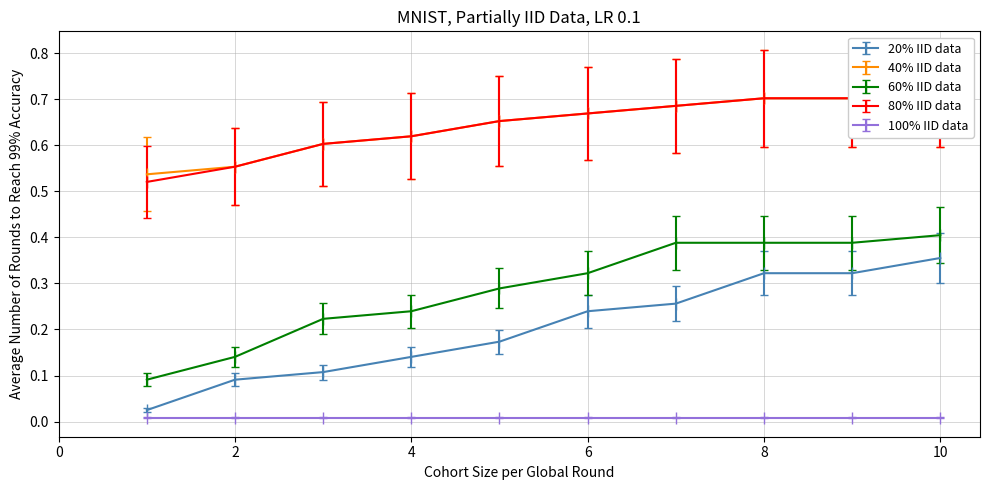

Count the 60% IID data values in the range 0 to 1.

10